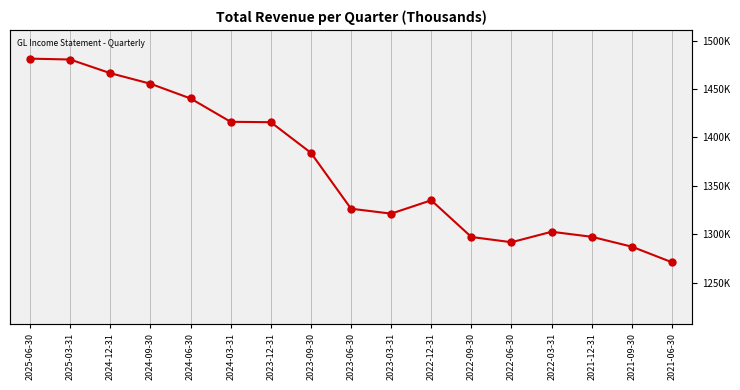

List the labels in order of value, smallest first.

2021-06-30, 2021-09-30, 2022-06-30, 2022-09-30, 2021-12-31, 2022-03-31, 2023-03-31, 2023-06-30, 2022-12-31, 2023-09-30, 2023-12-31, 2024-03-31, 2024-06-30, 2024-09-30, 2024-12-31, 2025-03-31, 2025-06-30